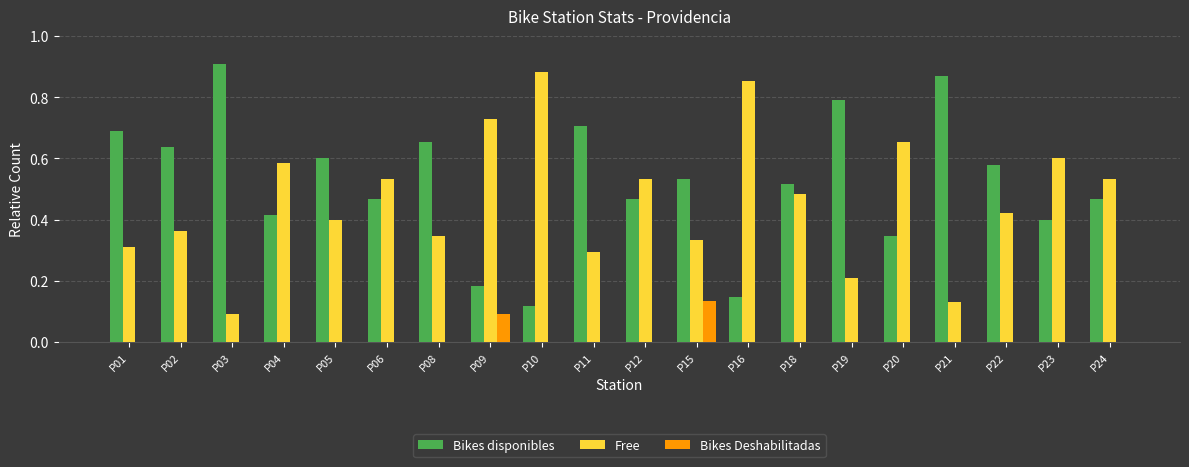

What is the total value across all series at P09?

1.0